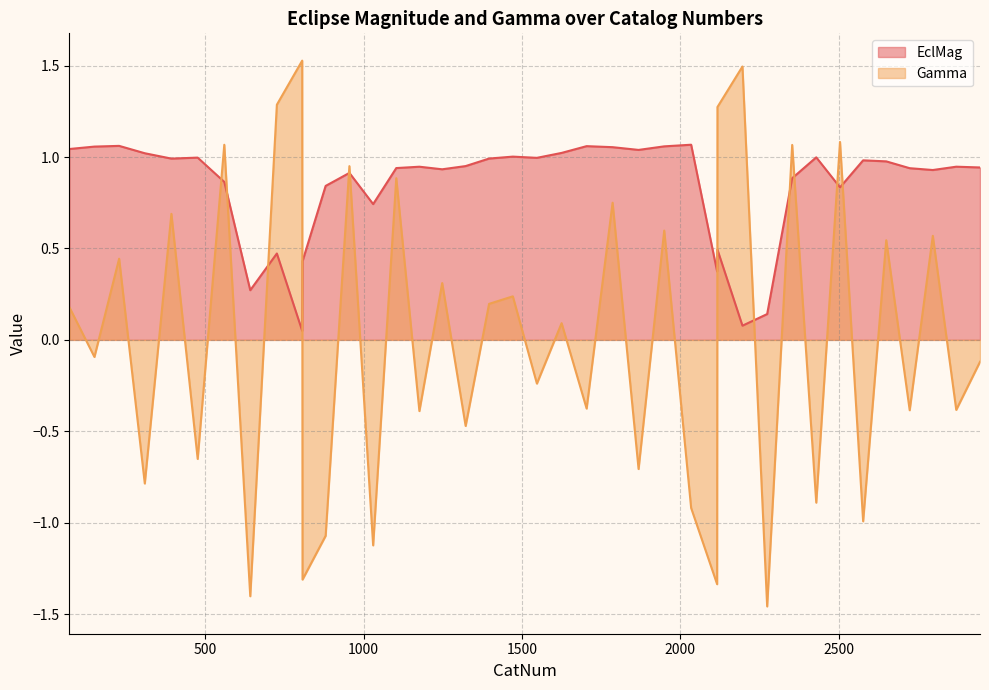

The EclMag series shows 0.2 at 726. True or false?

False